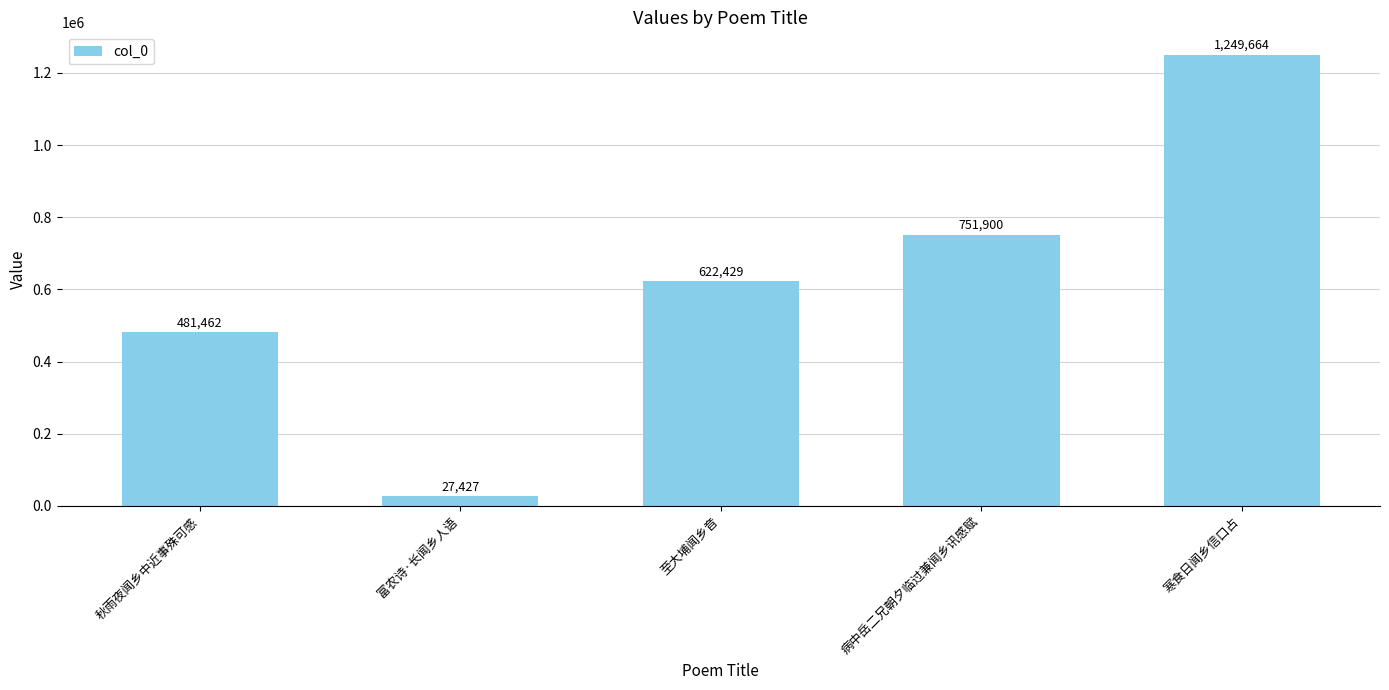

What is the difference between the second highest and second lowest values?

270438